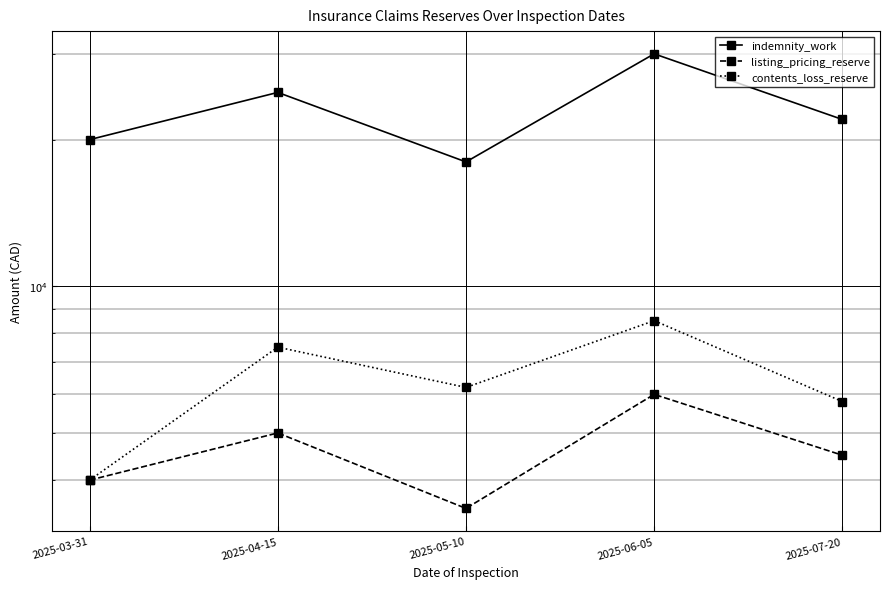

How many series are shown in this chart?

3